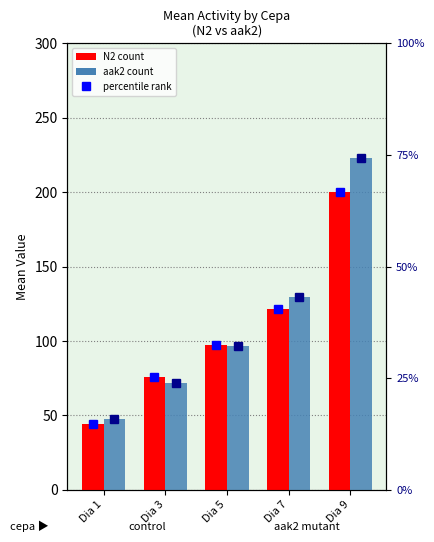

Are the bars horizontal?

No